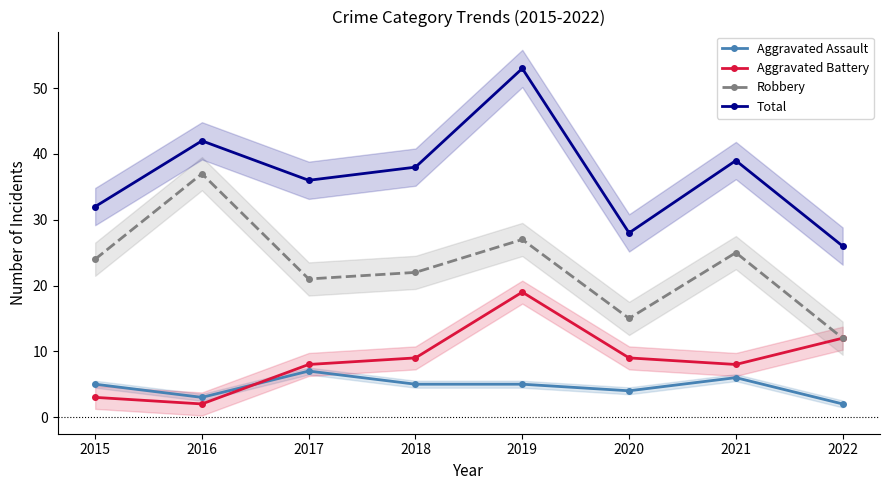

Which label corresponds to the largest value in the chart?

2019